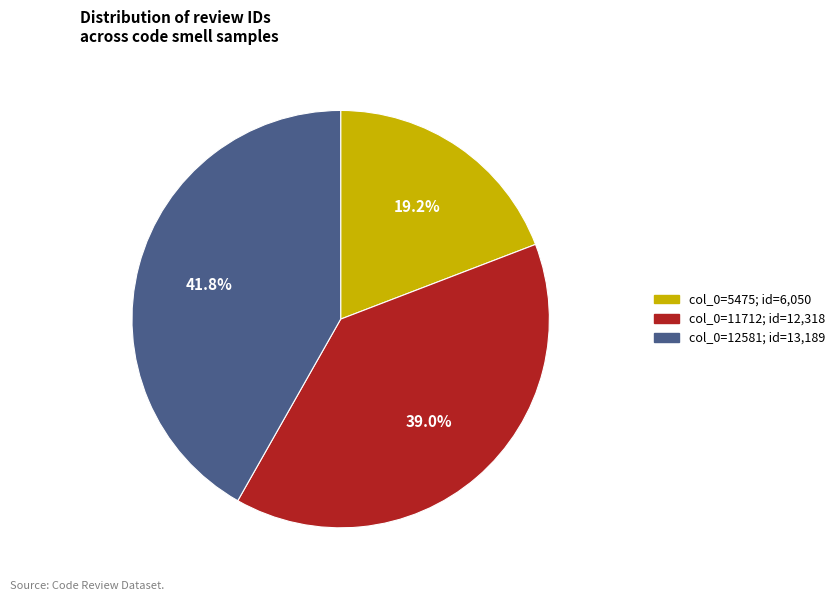

Does col_0=11712; id=12,318 represent more than half of the total?

No